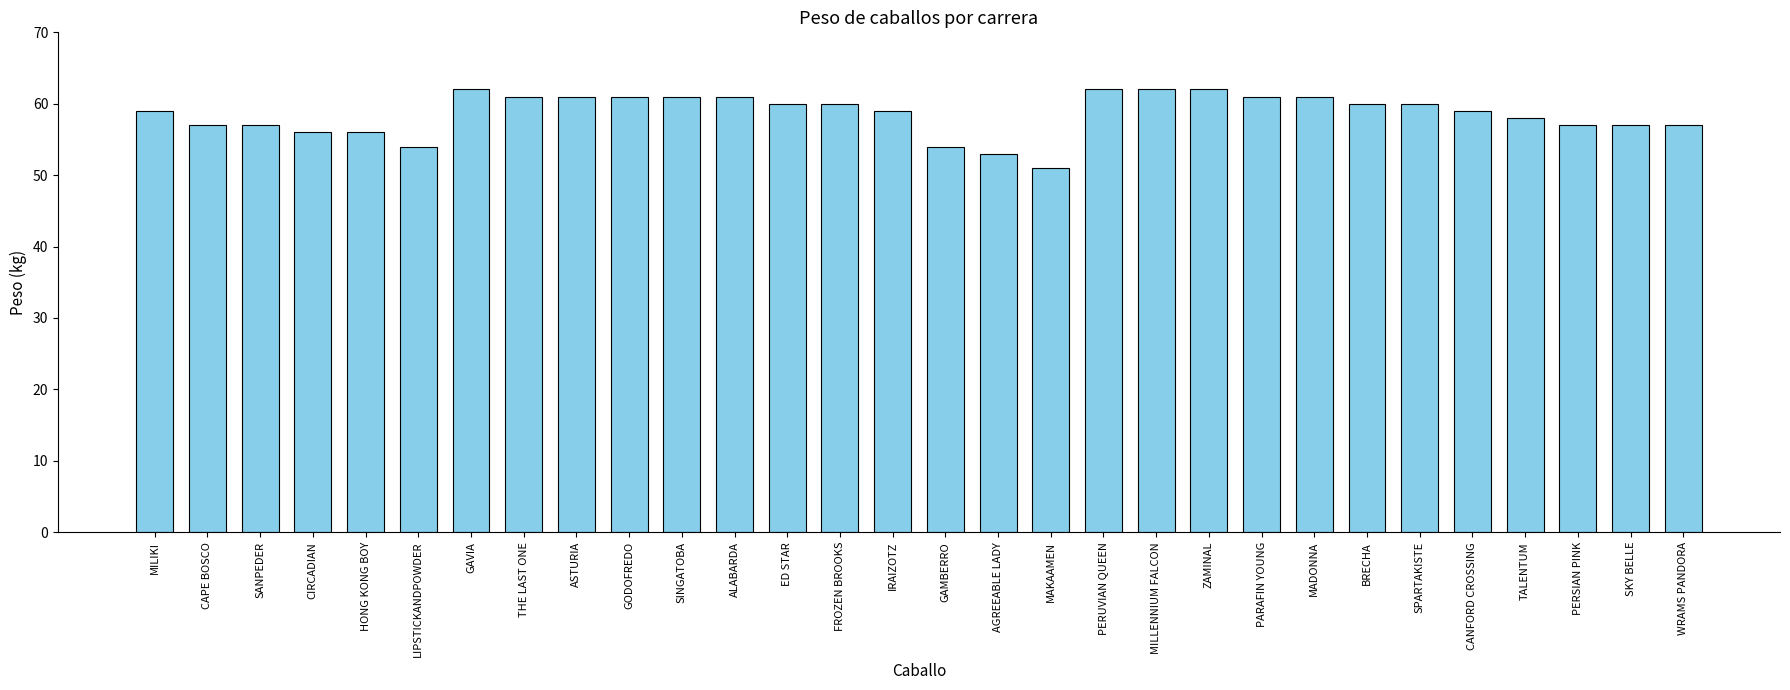

Reading left to right, list all the values displayed in this chart.

59	57	57	56	56	54	62	61	61	61	61	61	60	60	59	54	53	51	62	62	62	61	61	60	60	59	58	57	57	57